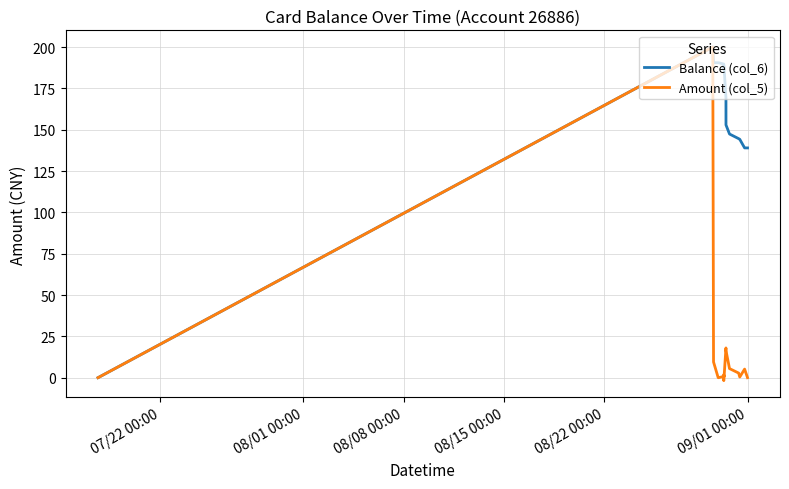

List the series in order of their overall mean, highest first.

Balance (col_6), Amount (col_5)